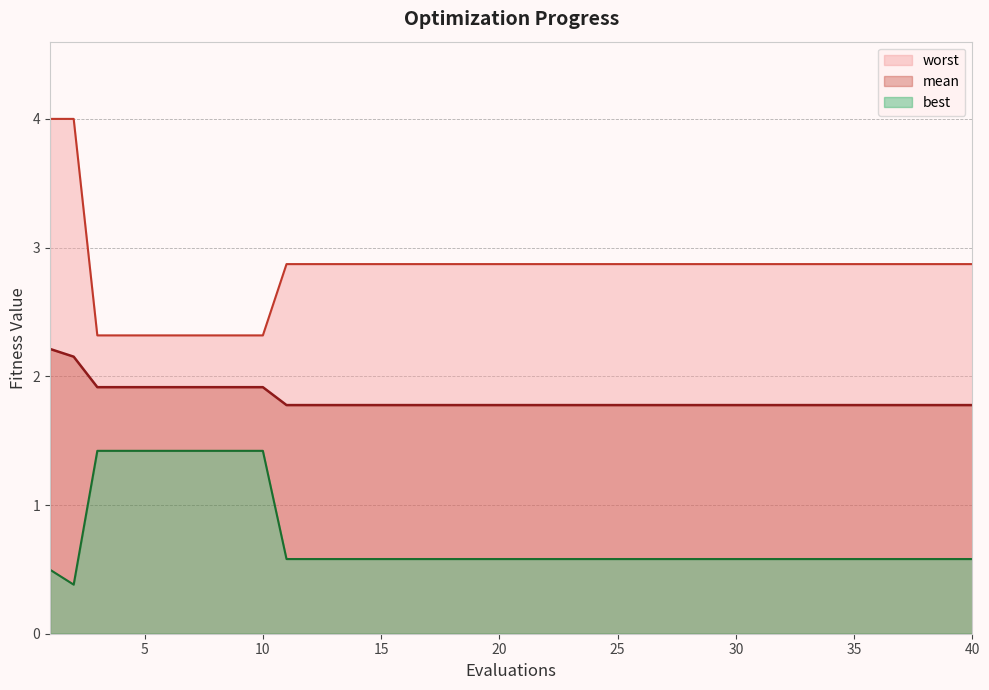

At which category is the sum across all series the highest?

1